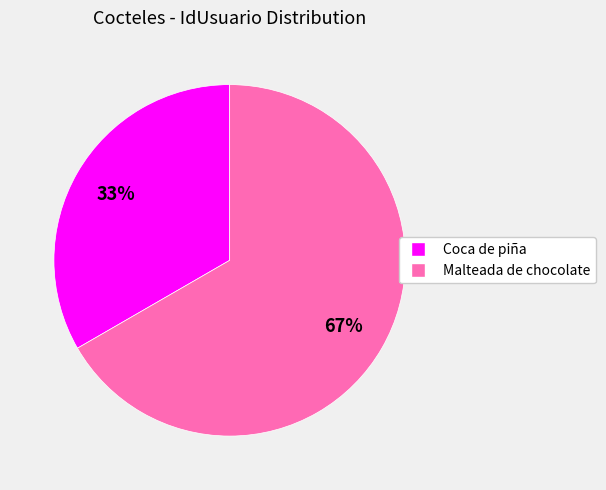

The Malteada de chocolate slice represents 74% of the pie. True or false?

False